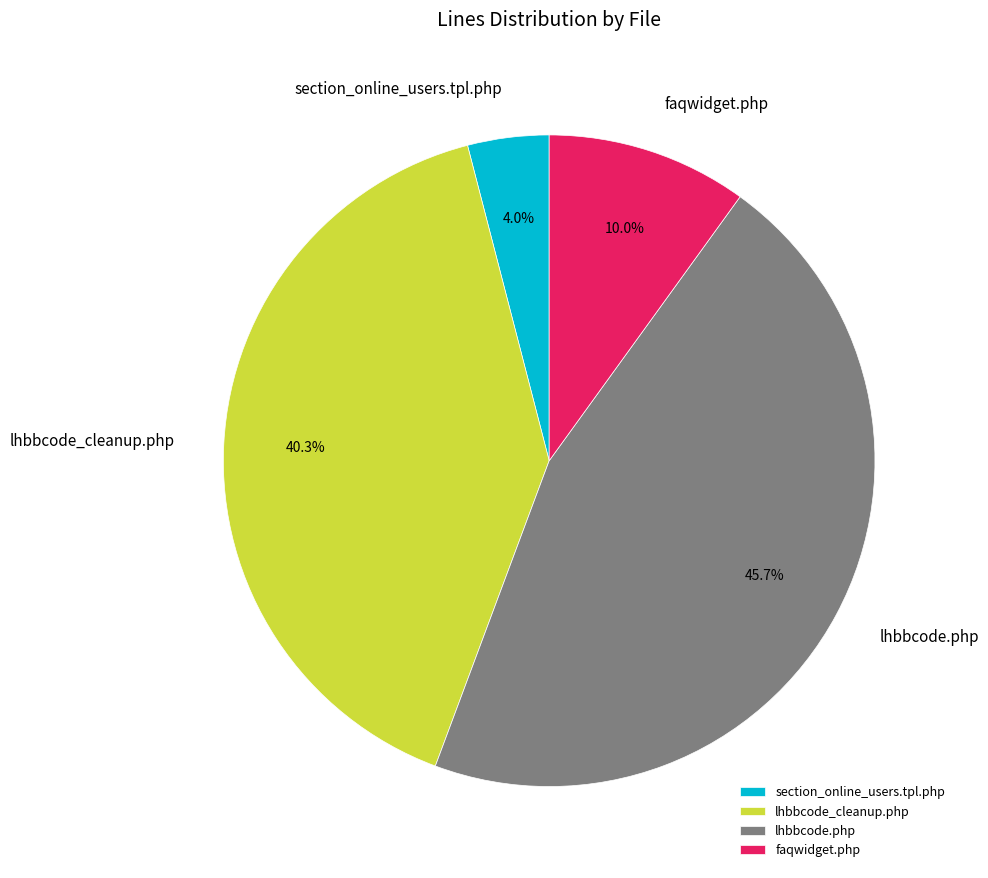

To the nearest percent, what is the difference between the largest and smallest slice percentages?

42%